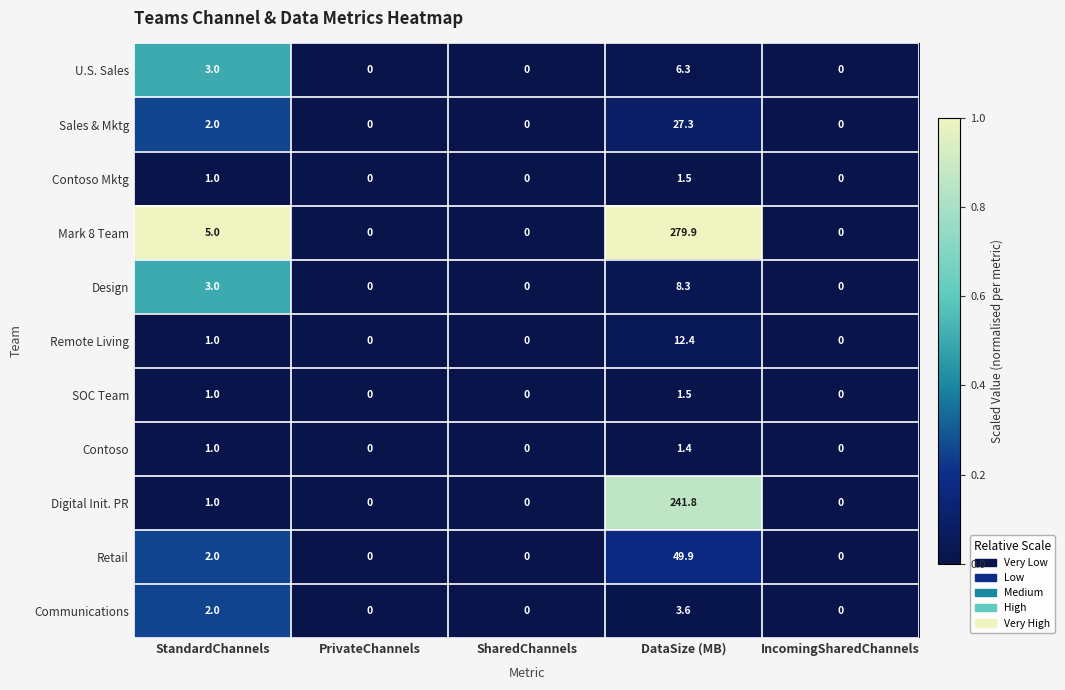

Is the value of Remote Living at SharedChannels greater than the value of Retail at IncomingSharedChannels?

No